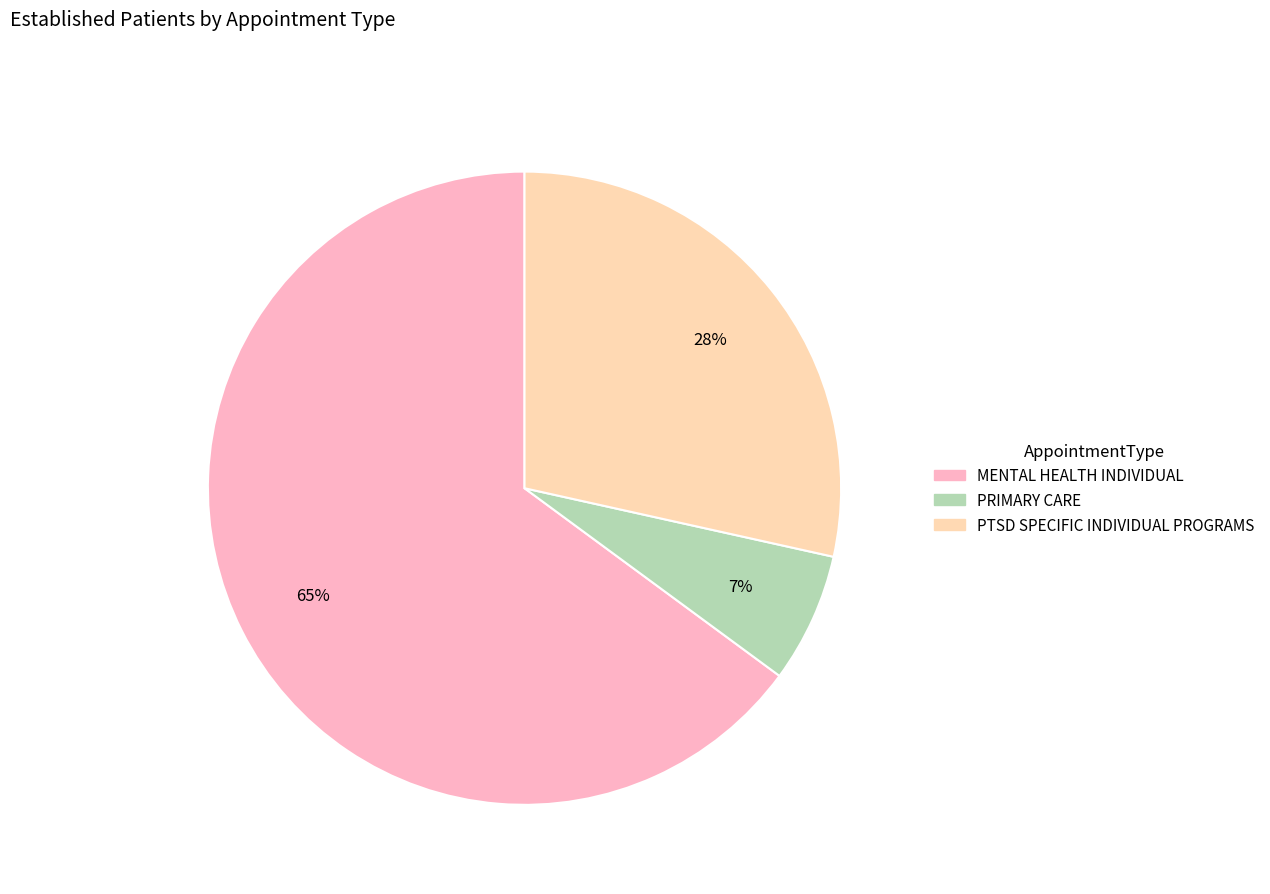

The PTSD SPECIFIC INDIVIDUAL PROGRAMS slice represents 28% of the pie. True or false?

True